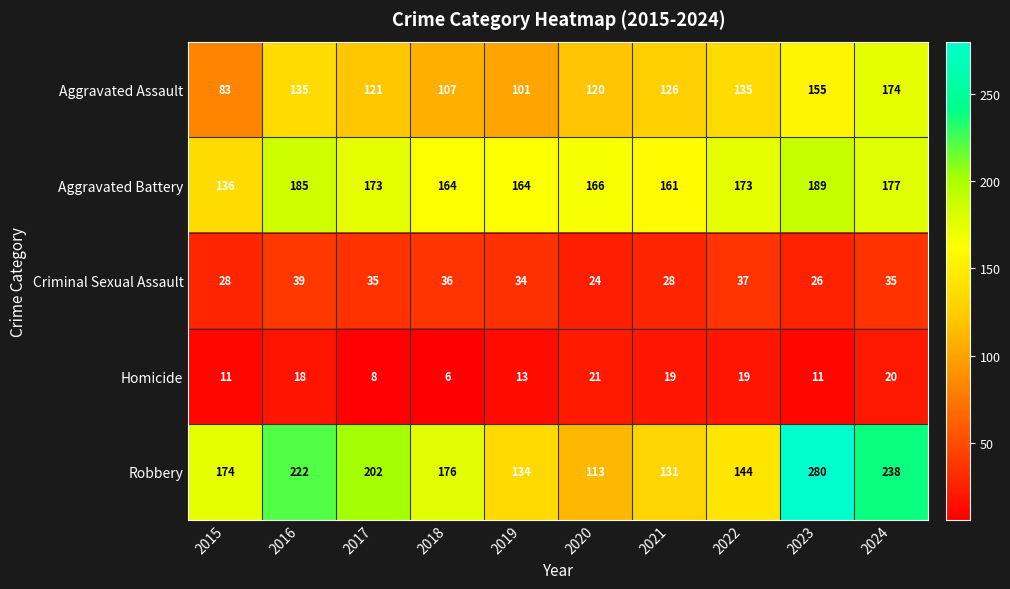

At which label does Aggravated Assault first exceed 126?

2016